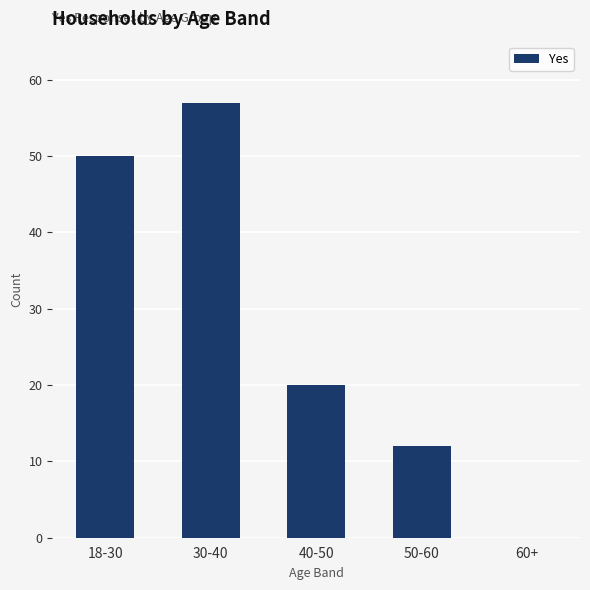

What is the change in value from 40-50 to 60+?

-20